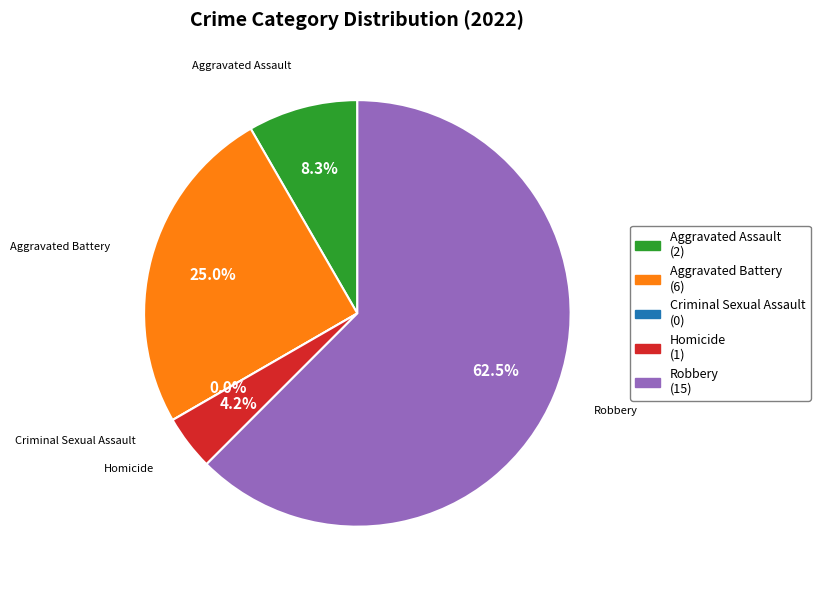

How many segments does this pie chart have?

5